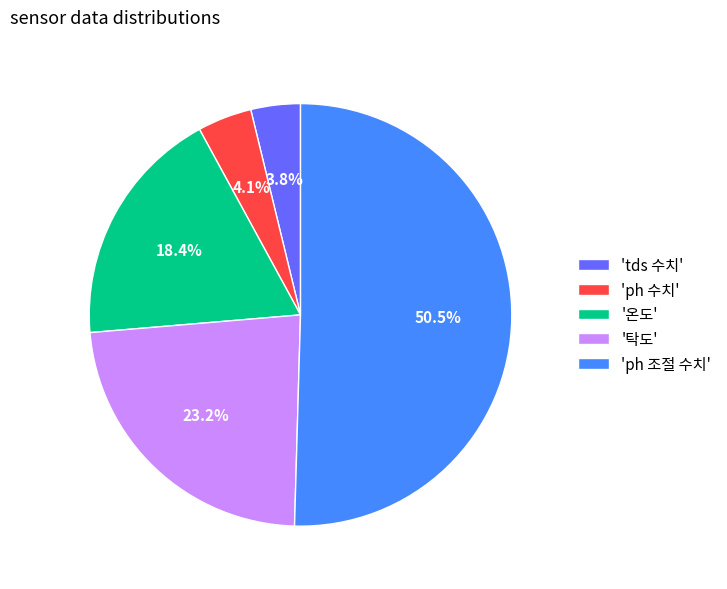

Which slice represents more than half of the pie?

'ph 조절 수치'